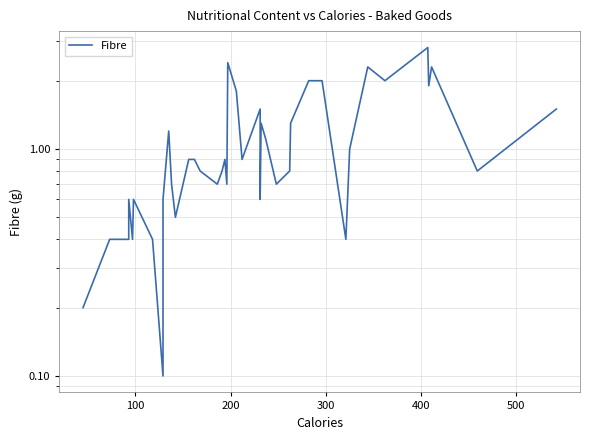

What is the value of the 26th point from the left?

1.1